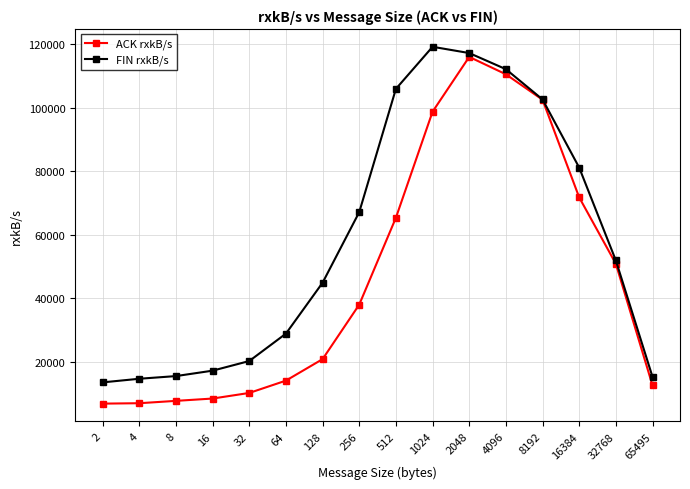

The ACK rxkB/s series shows 16902.0 at 65495. True or false?

False